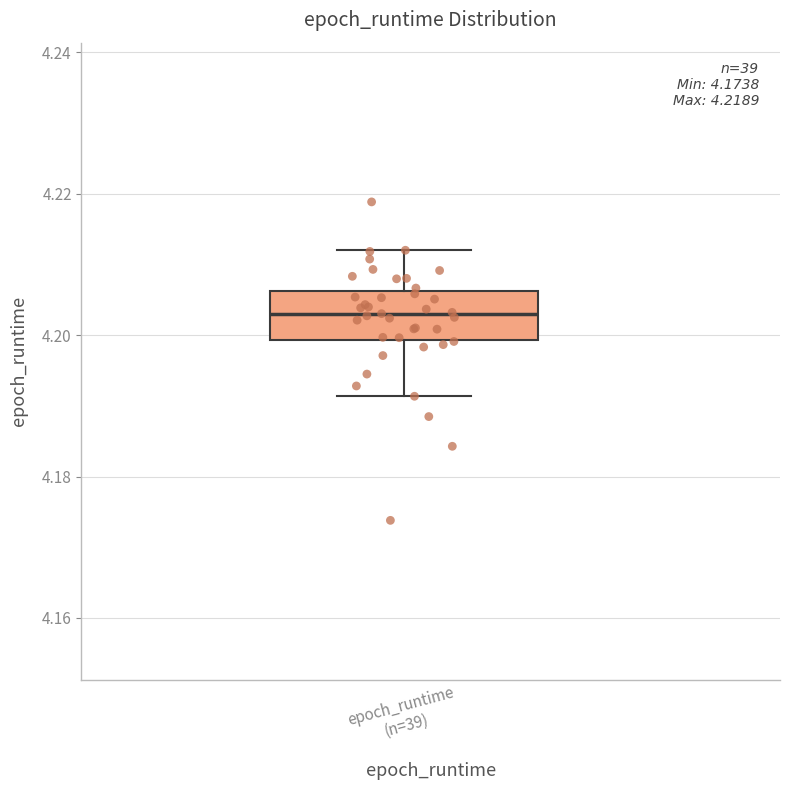

Transcribe this box plot: give where the median line is, the range the box spans, and where the two whiskers end, as read against the y-axis. The values are not printed on the chart, so give them approximately, as read against the axis.

median 4.204, box 4.200 to 4.206, whiskers 4.192 to 4.212